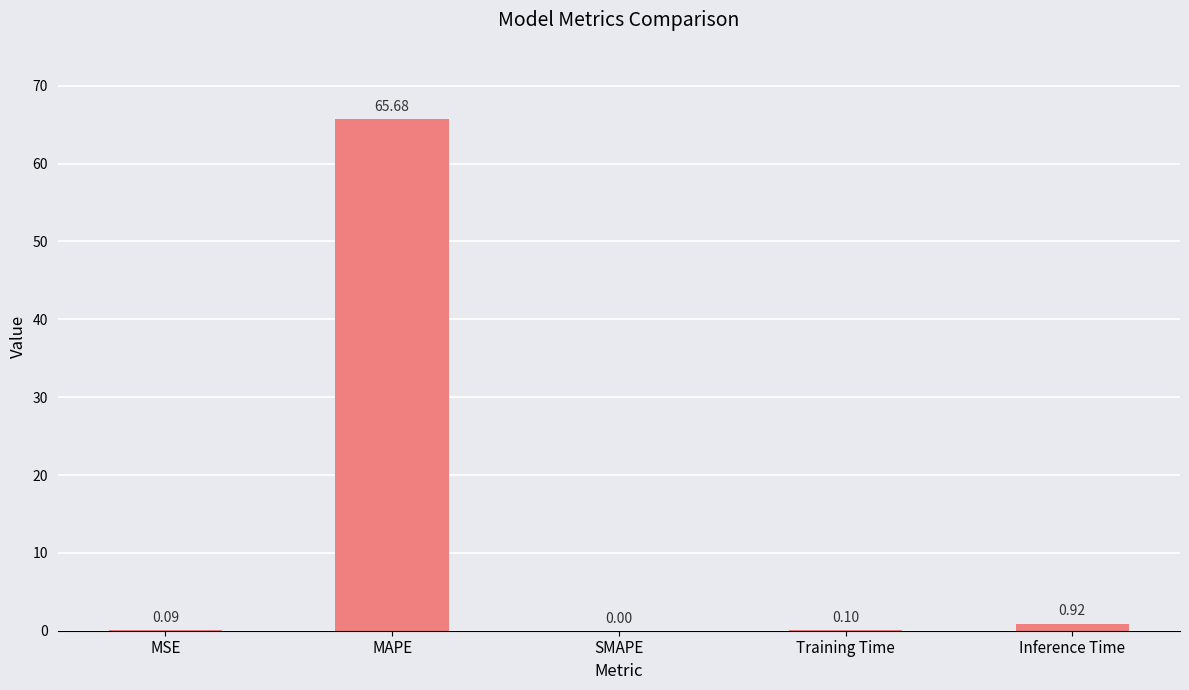

What is the sum of the values at Training Time and MAPE?

65.8